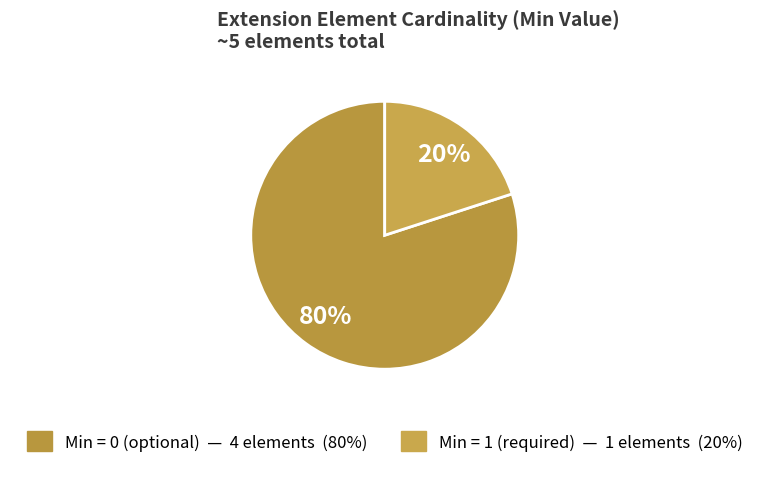

Count the number of slices in the pie.

2